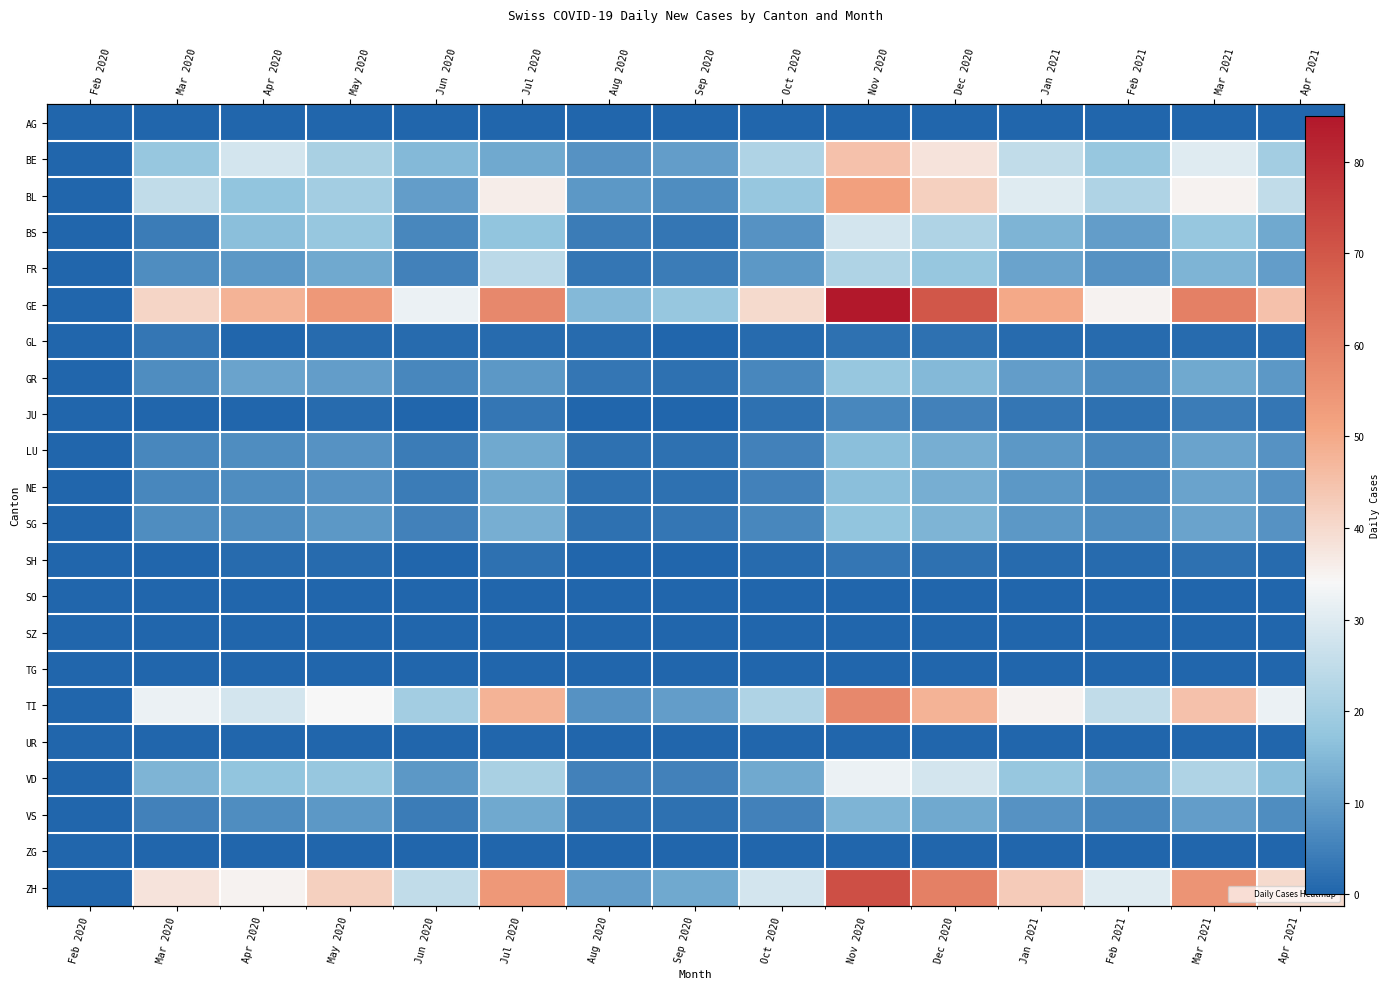

The VD series shows 32 at Nov 2020. True or false?

True